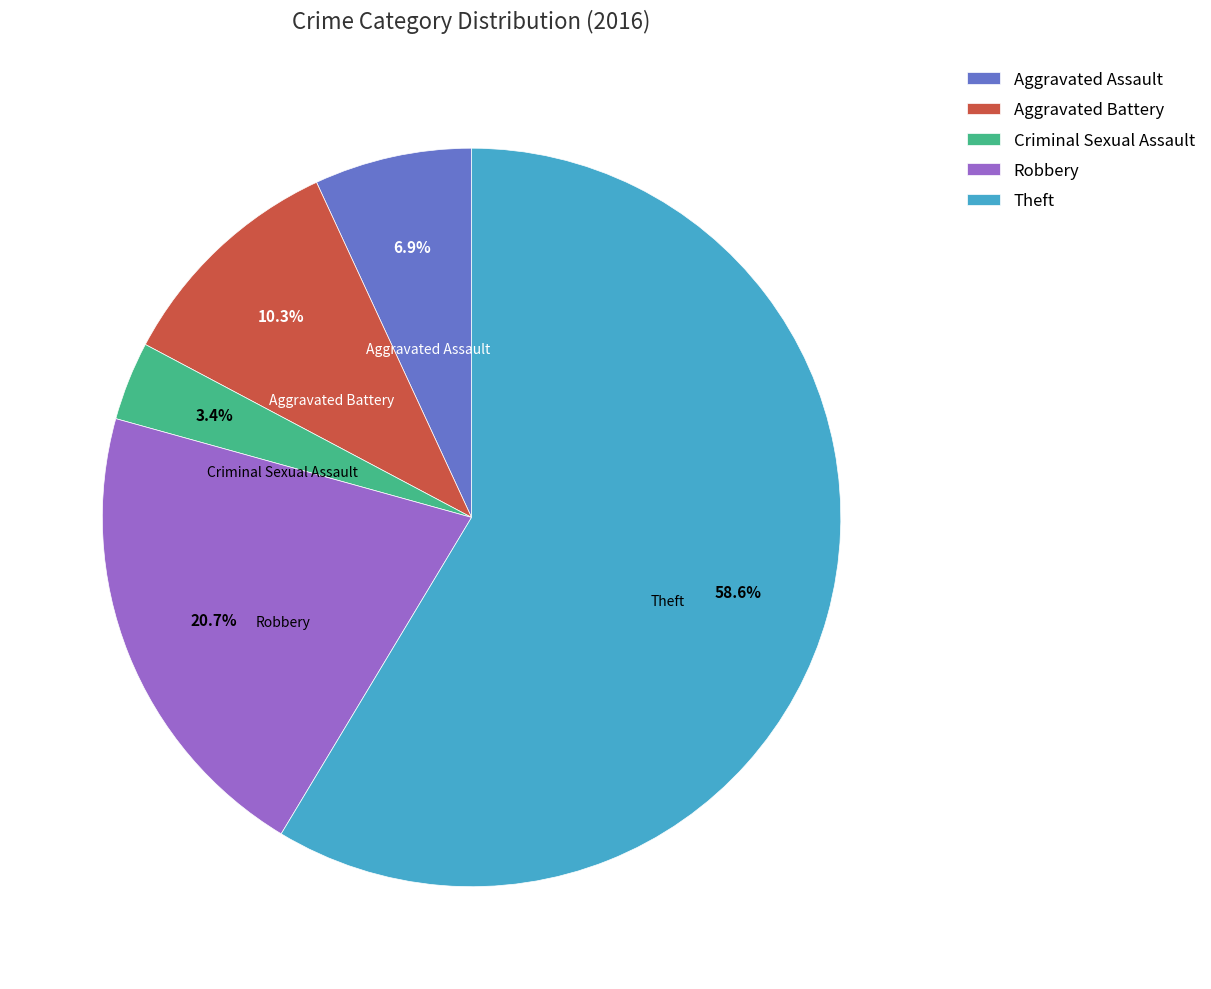

To the nearest percent, what portion does Aggravated Assault represent?

7%